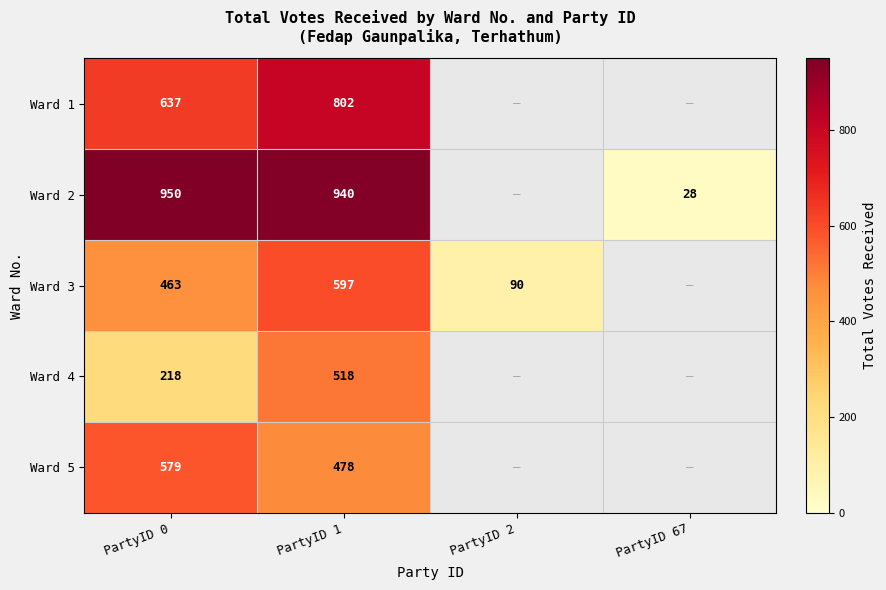

Is the value of Ward 3 at PartyID 2 greater than the value of Ward 4 at PartyID 1?

No